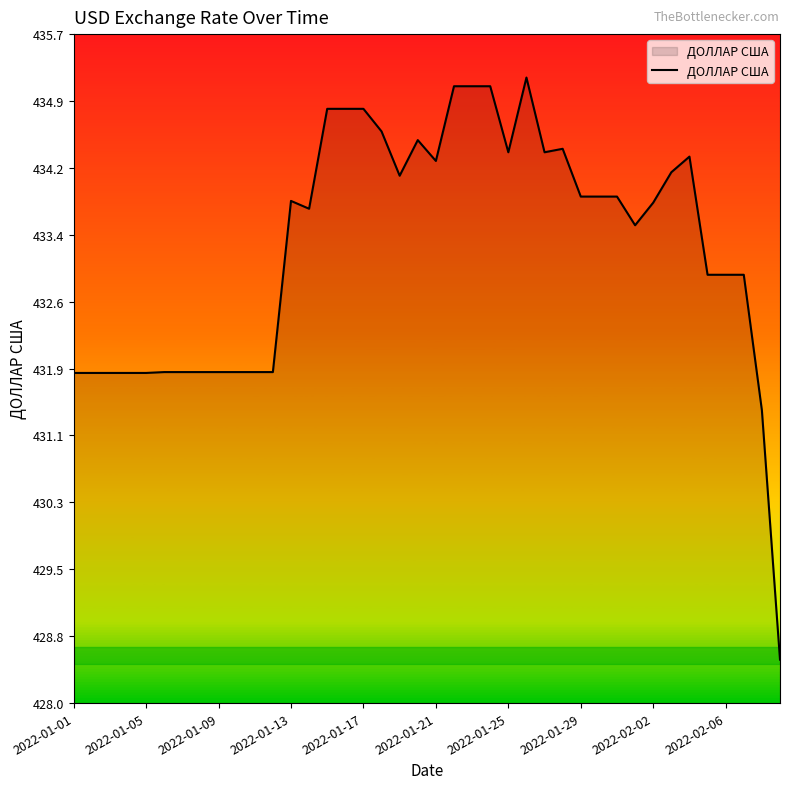

What is the difference between the maximum and minimum values?

6.7